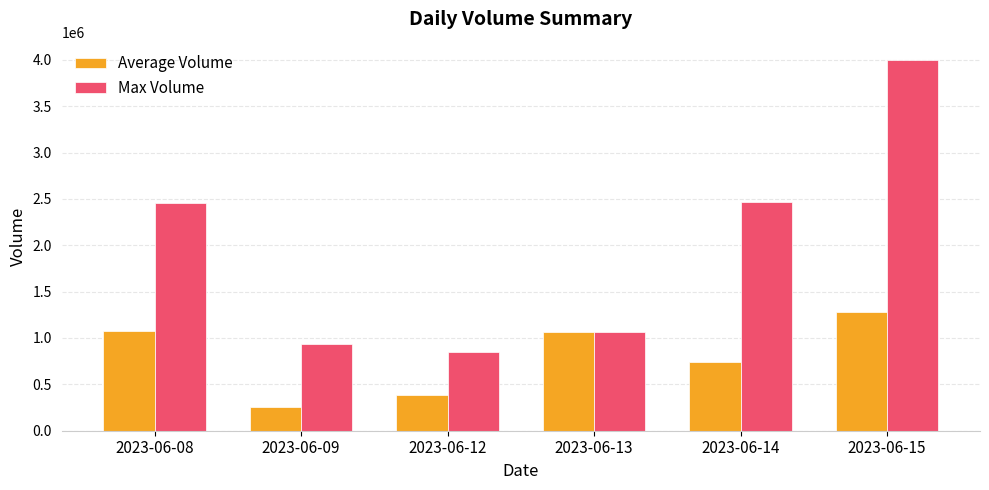

What is the smallest value displayed?

253732